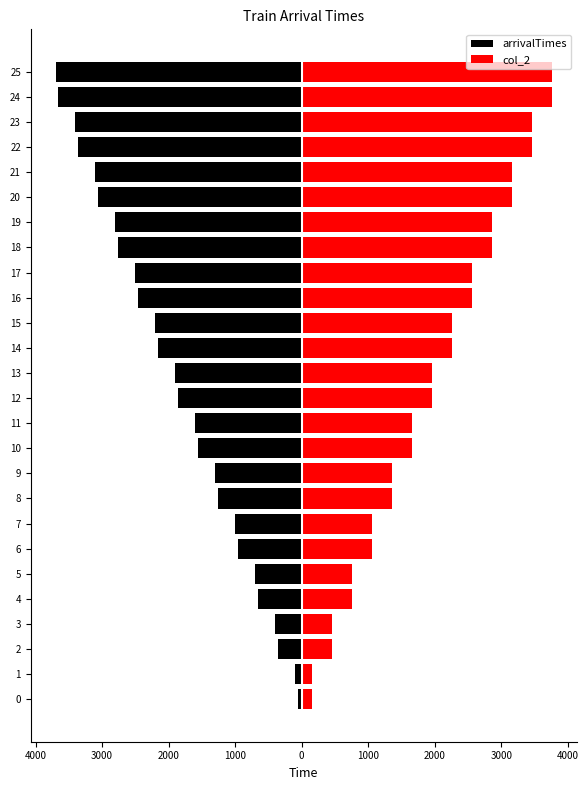

What are all the series names shown in the legend?

arrivalTimes, col_2